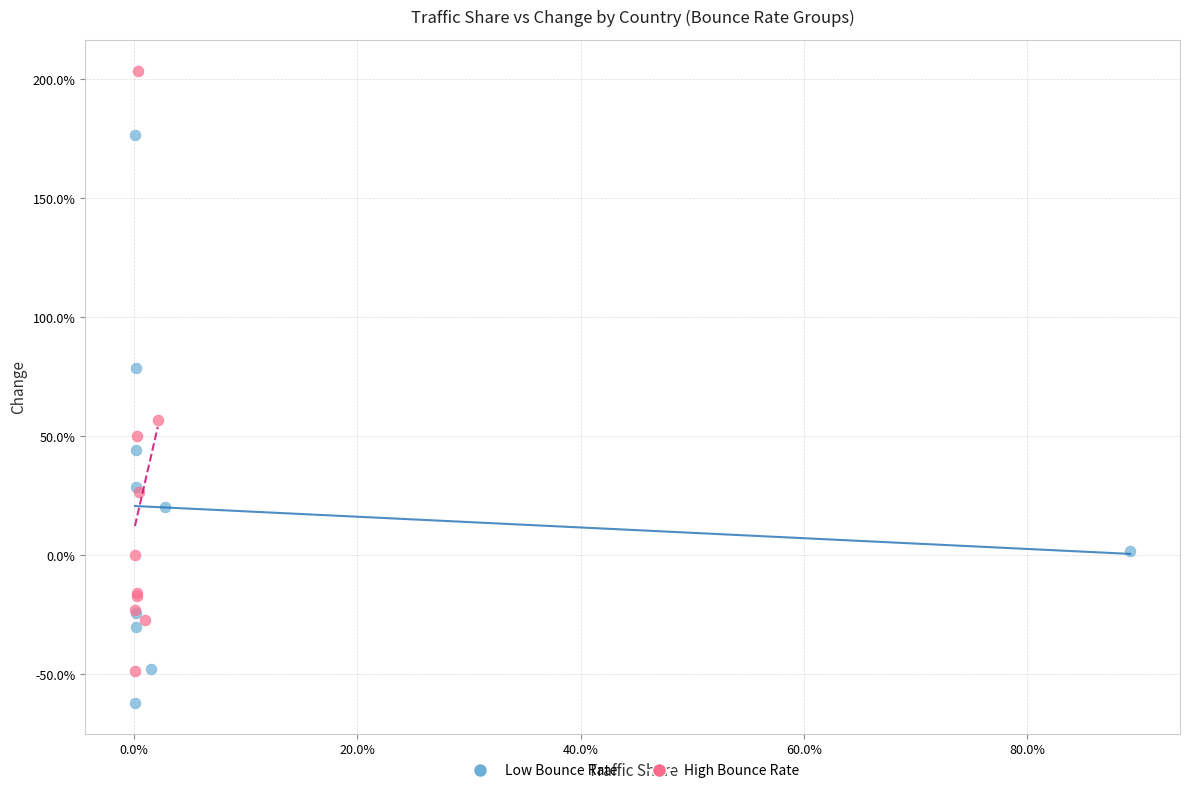

Which series reaches the minimum Y coordinate?

Low Bounce Rate